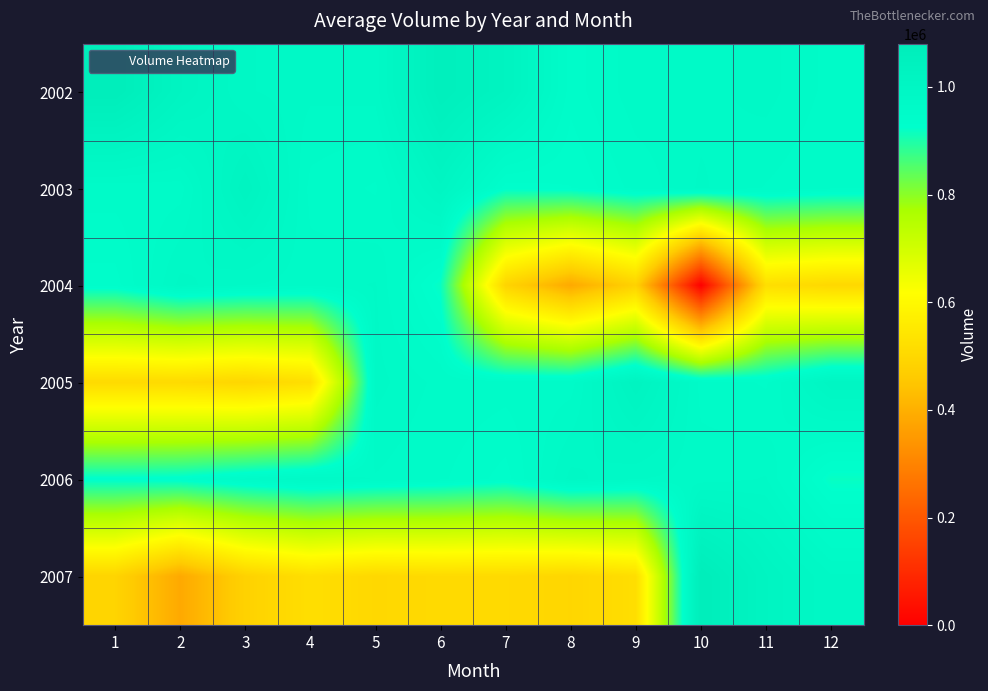

Which series has the largest range (max minus min)?

2004